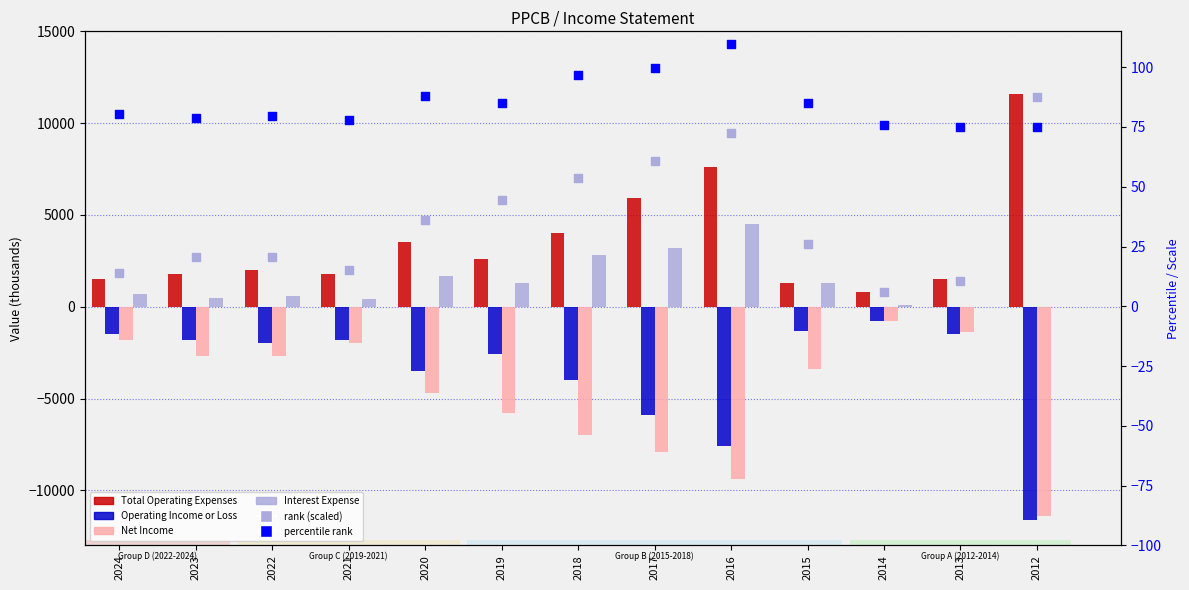

Which series has the largest Y range (max minus min)?

Total Operating Expenses